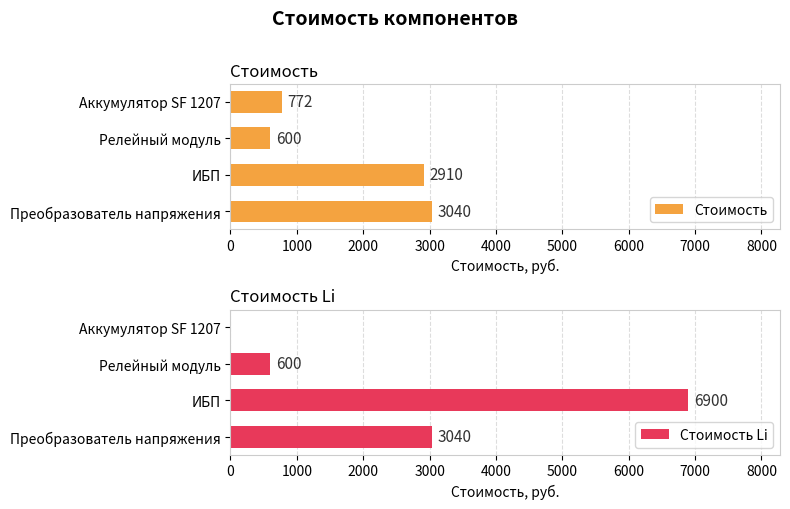

What is the greatest value displayed?

6900